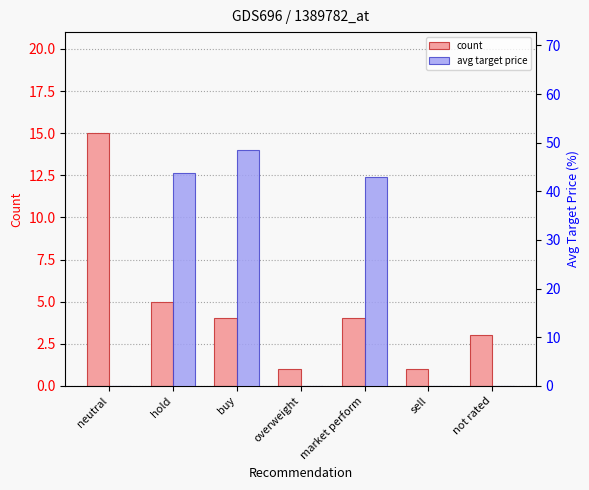

What is the sum of all avg target price values?

135.2